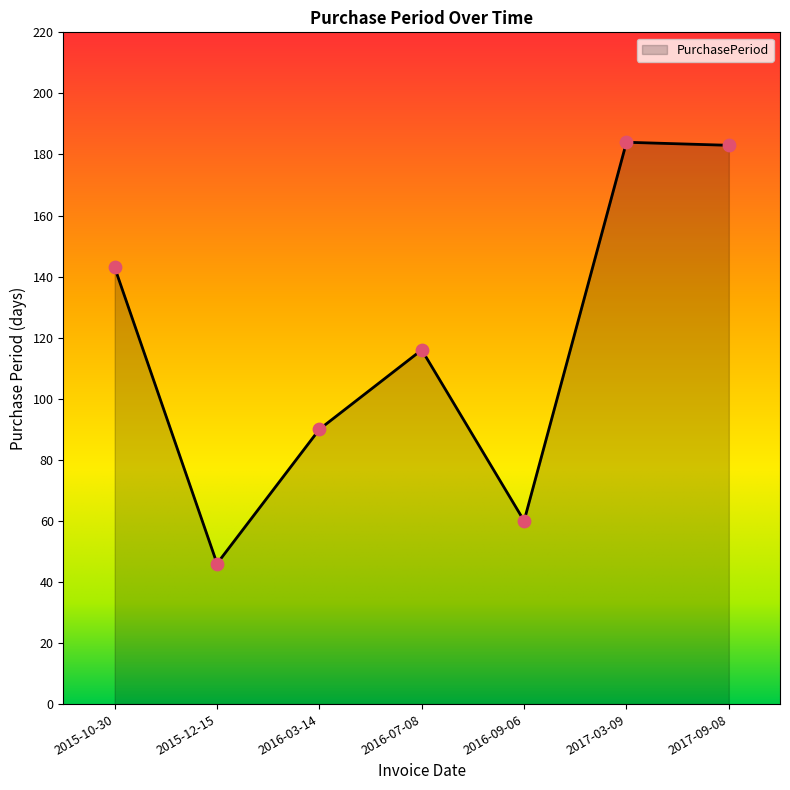

What is the ratio of the value at 2016-03-14 to the value at 2015-10-30?

0.6